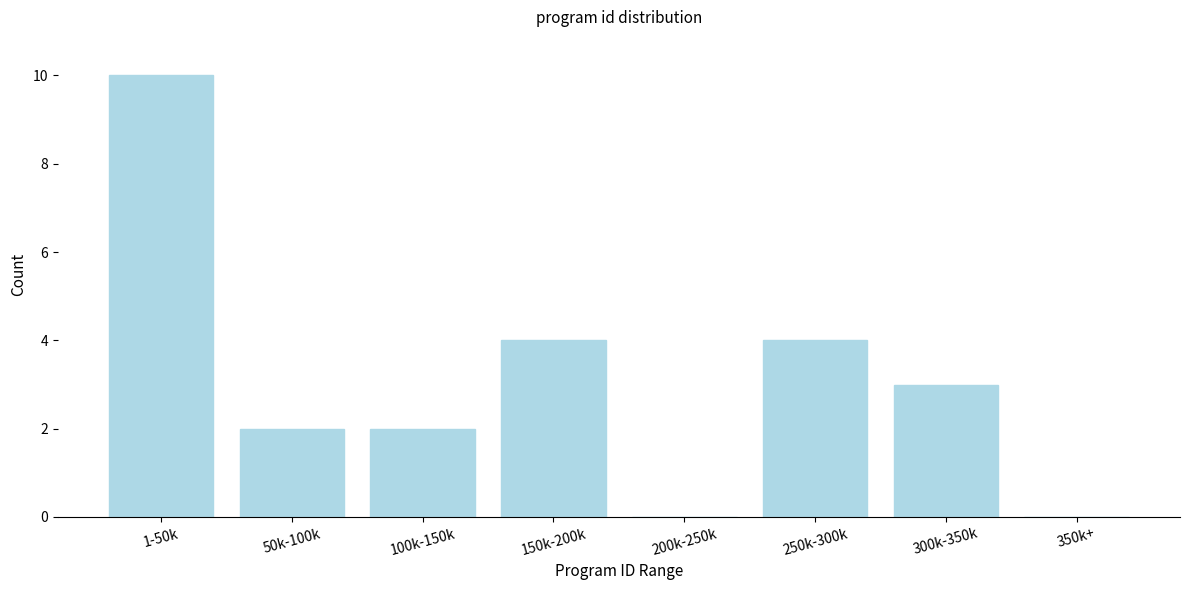

Reading left to right, what are all the values shown in this chart?

1-50k=10	50k-100k=2	100k-150k=2	150k-200k=4	200k-250k=0	250k-300k=4	300k-350k=3	350k+=0